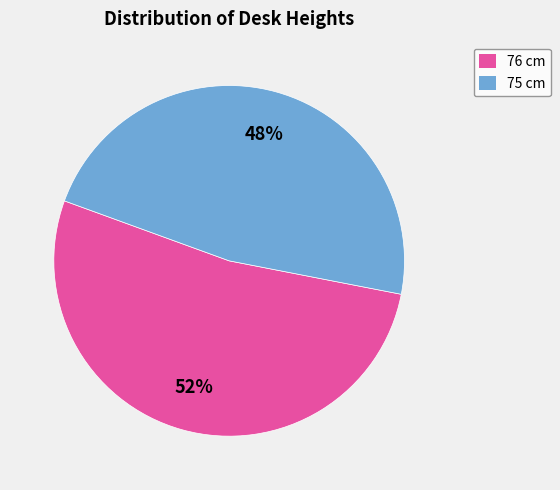

Is there any slice that represents more than half of the pie?

Yes